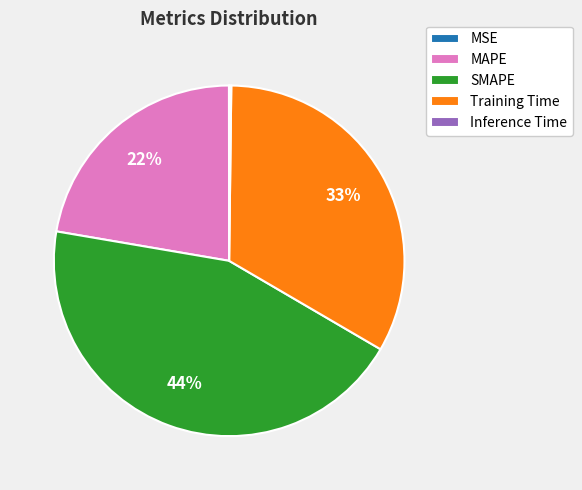

True or false: SMAPE accounts for 44% of the total.

True